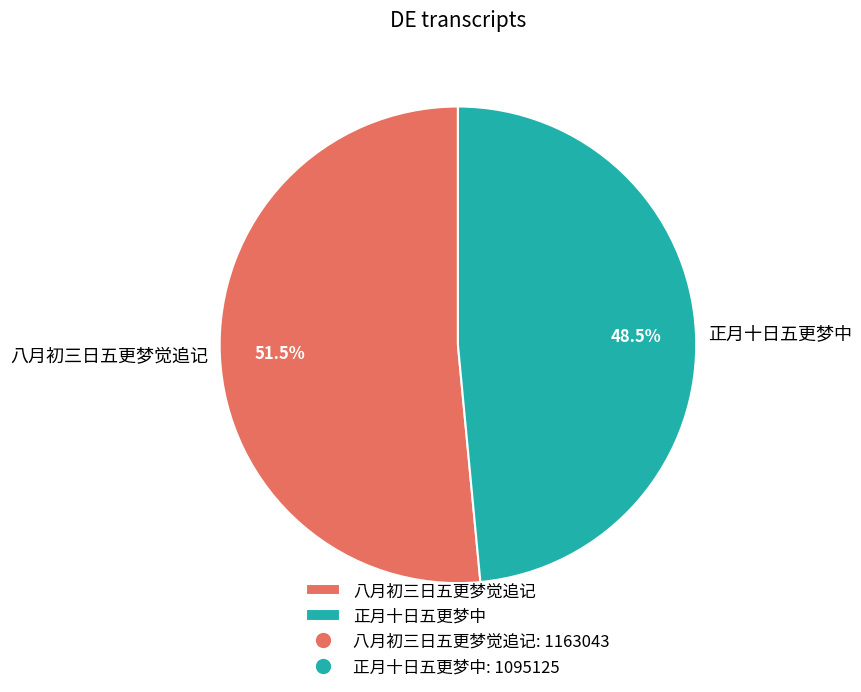

How many slices are in this pie chart?

2